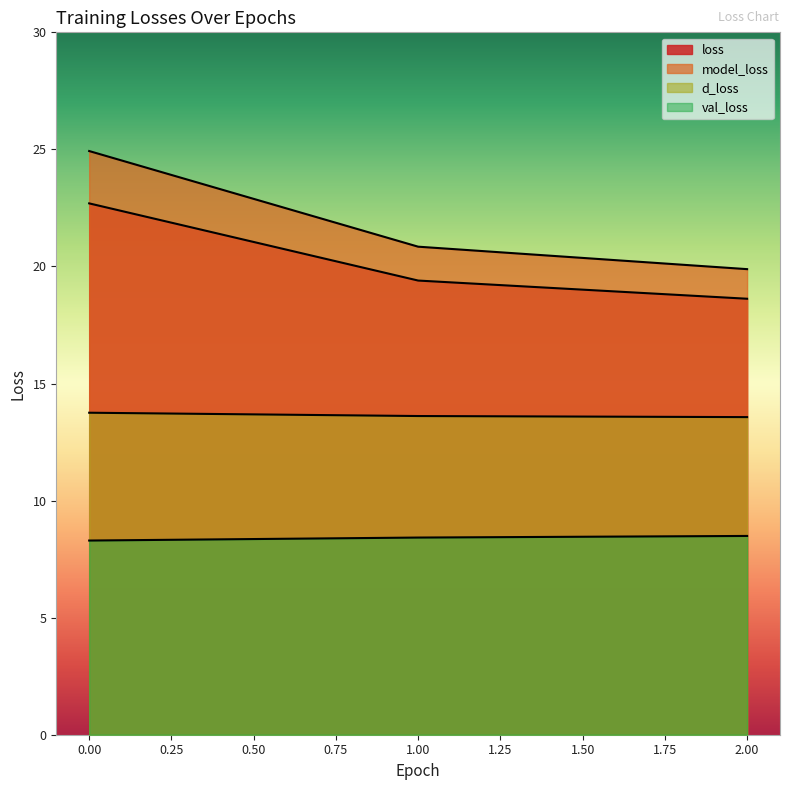

How many categories are shown in the chart?

3